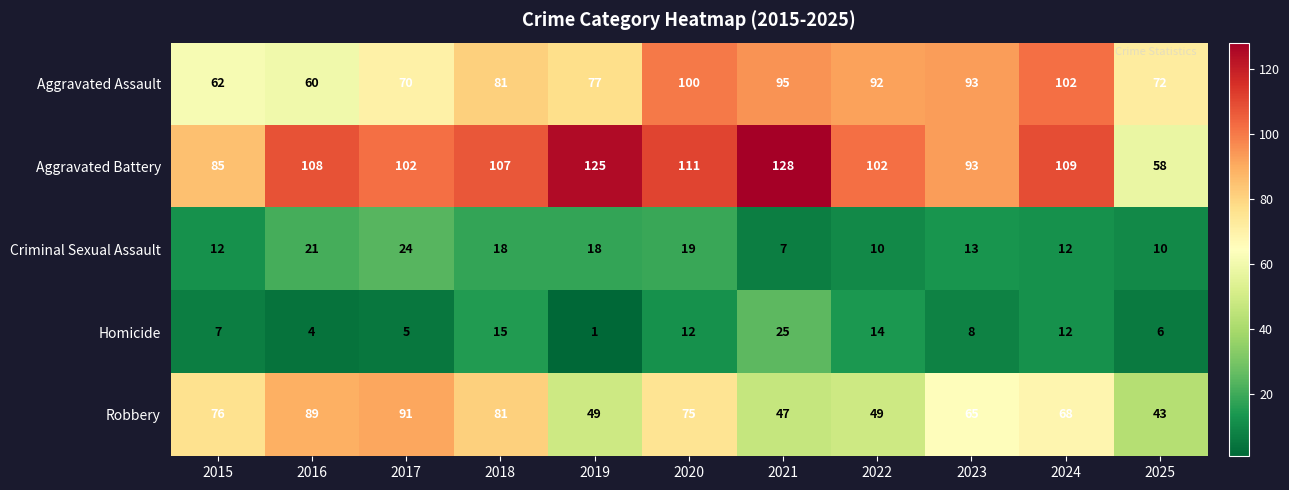

At which category is the sum across all series the highest?

2020